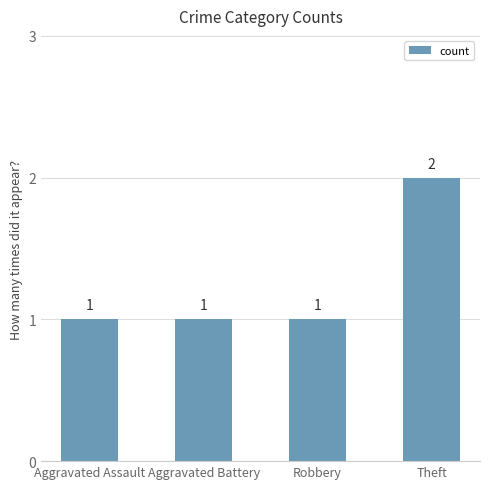

What is the sum of the values at Aggravated Assault and Theft?

3